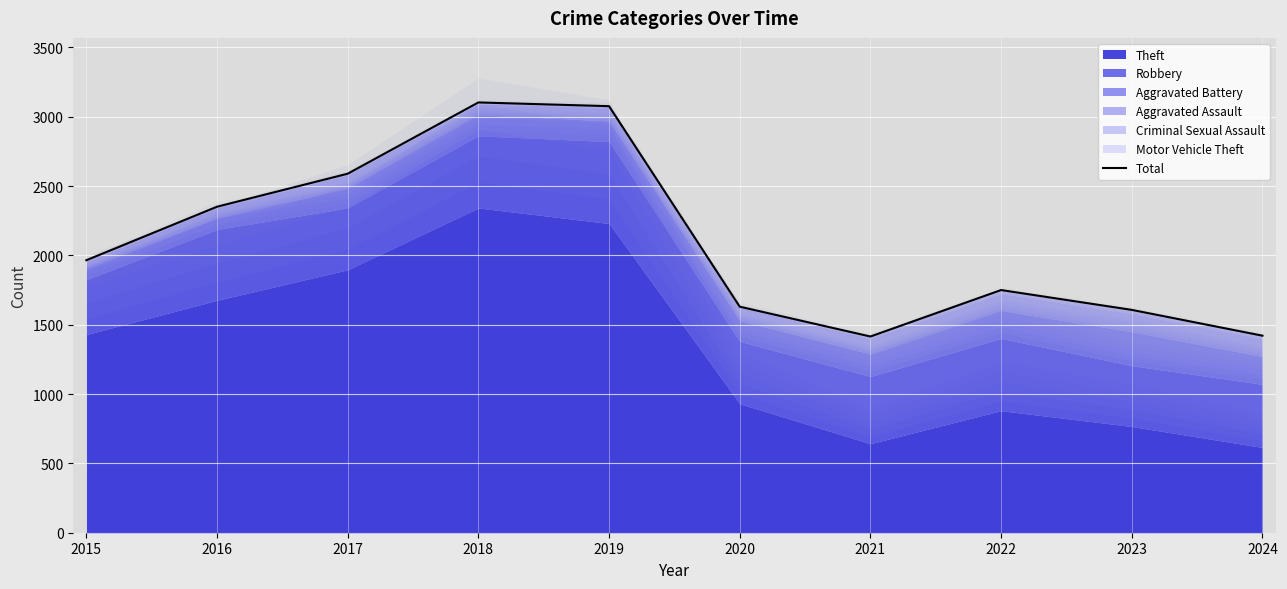

What is the sum of the values at 2018 and 2019?

6179